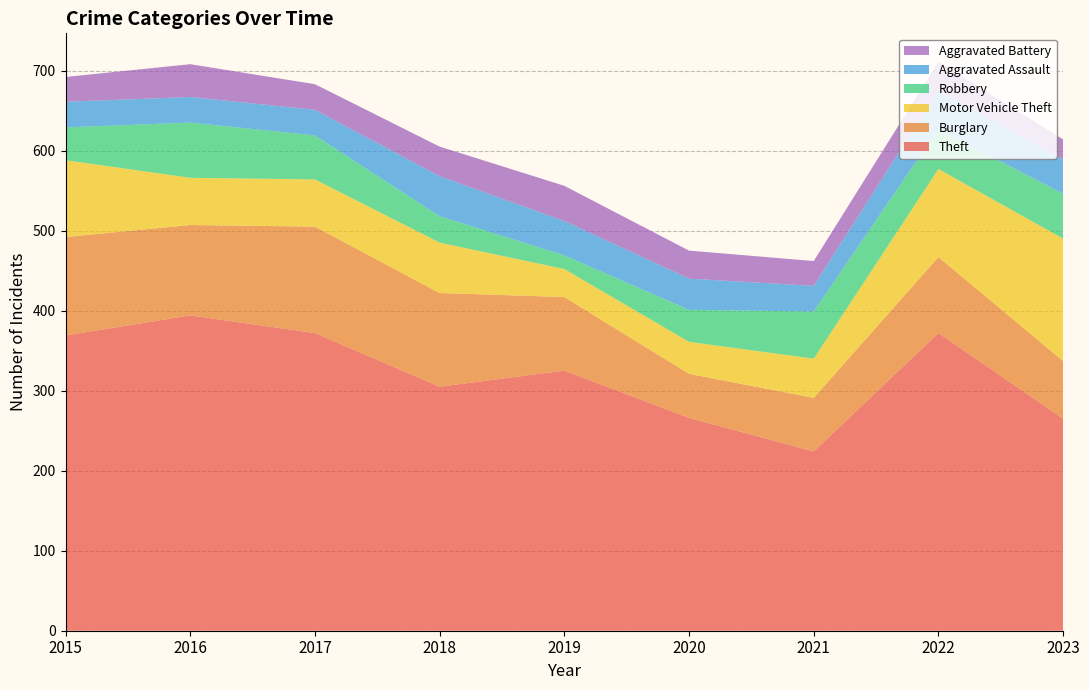

Reading left to right, list all the values displayed in this chart.

Theft: 2015=369	2016=394	2017=372	2018=305	2019=325	2020=266	2021=224	2022=372	2023=265
Burglary: 2015=123	2016=113	2017=133	2018=117	2019=92	2020=55	2021=67	2022=95	2023=72
Motor Vehicle Theft: 2015=96	2016=59	2017=59	2018=63	2019=35	2020=40	2021=49	2022=110	2023=153
Robbery: 2015=41	2016=69	2017=55	2018=33	2019=17	2020=40	2021=59	2022=50	2023=56
Aggravated Assault: 2015=32	2016=32	2017=32	2018=50	2019=43	2020=39	2021=32	2022=48	2023=43
Aggravated Battery: 2015=31	2016=41	2017=32	2018=37	2019=44	2020=35	2021=31	2022=36	2023=25